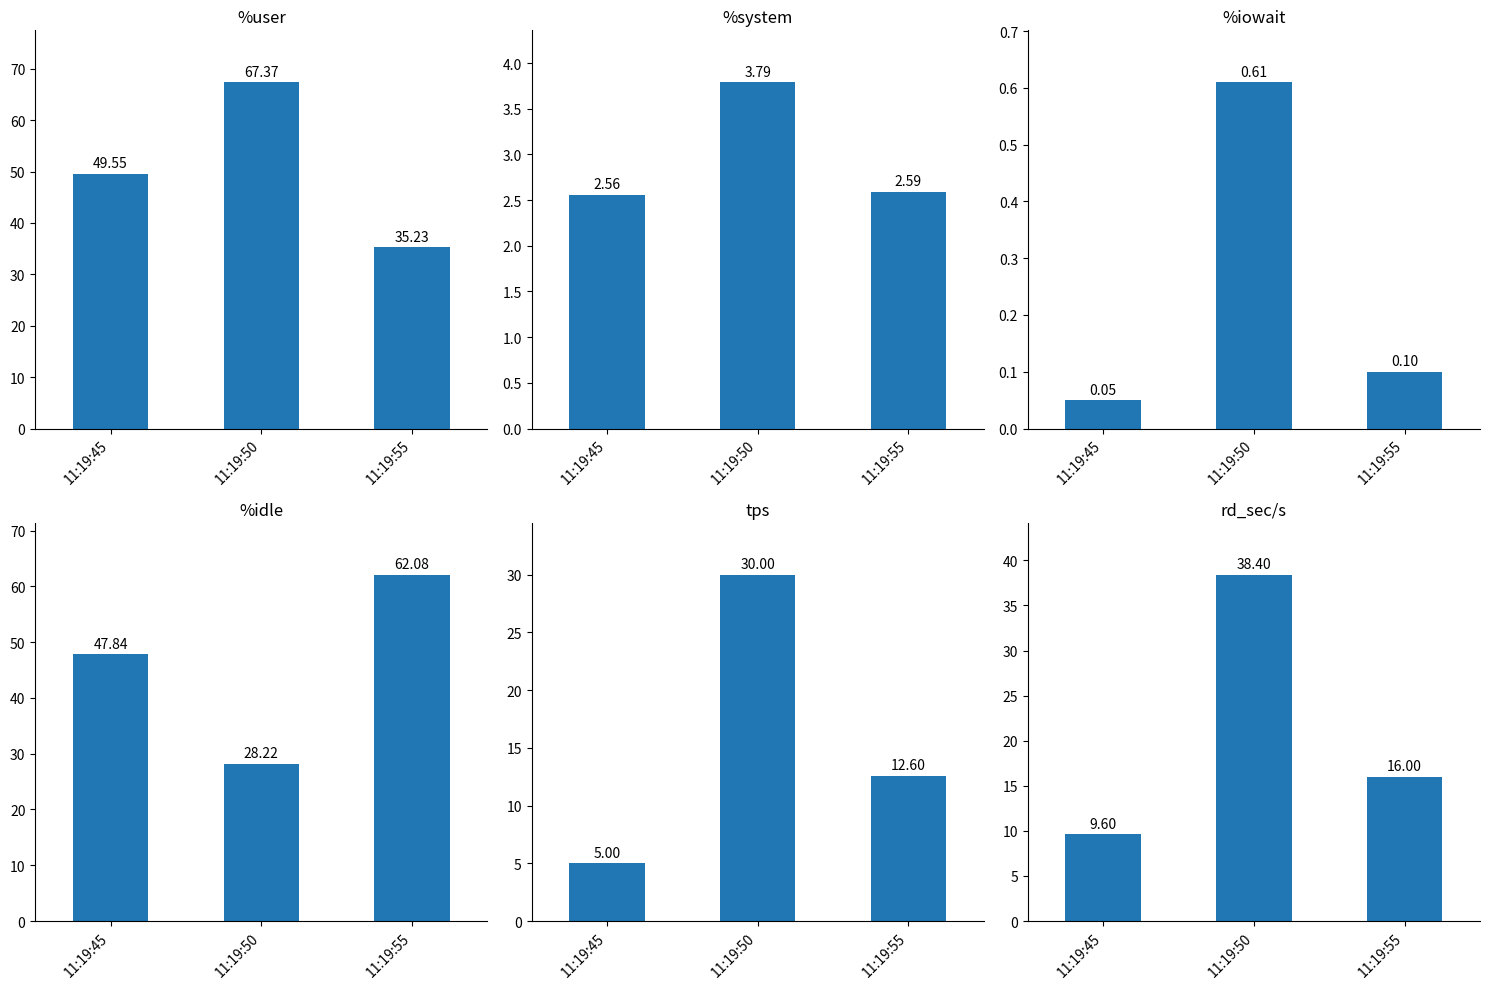

True or false: tps has a value of 12.6 at 11:19:55.

True